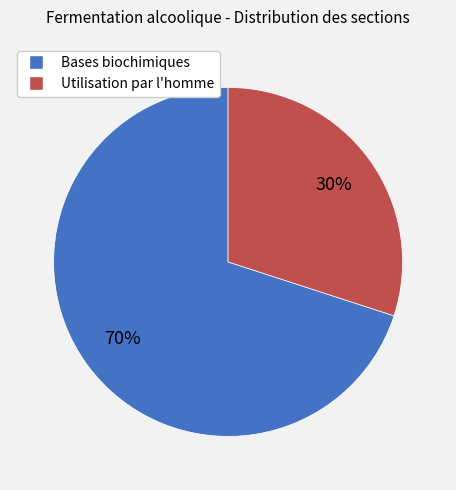

What is the ratio of the value at Bases biochimiques to the value at Utilisation par l'homme?

2.3